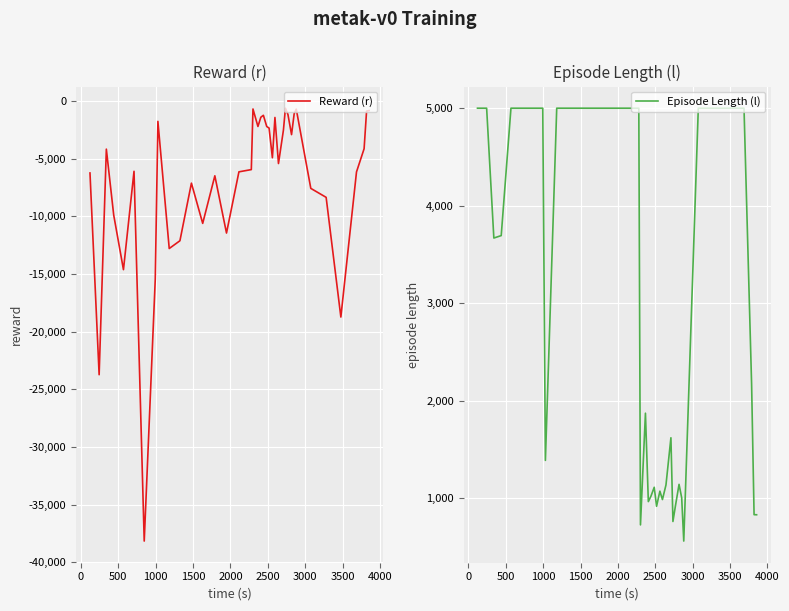

What is the minimum value for Reward (r)?

-38148.7